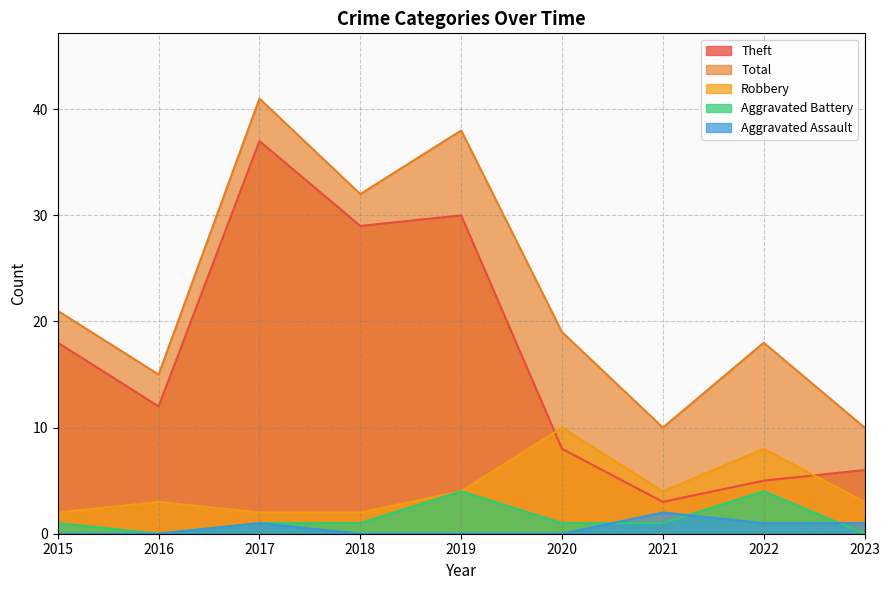

True or false: Aggravated Battery and Theft cross at least once.

False